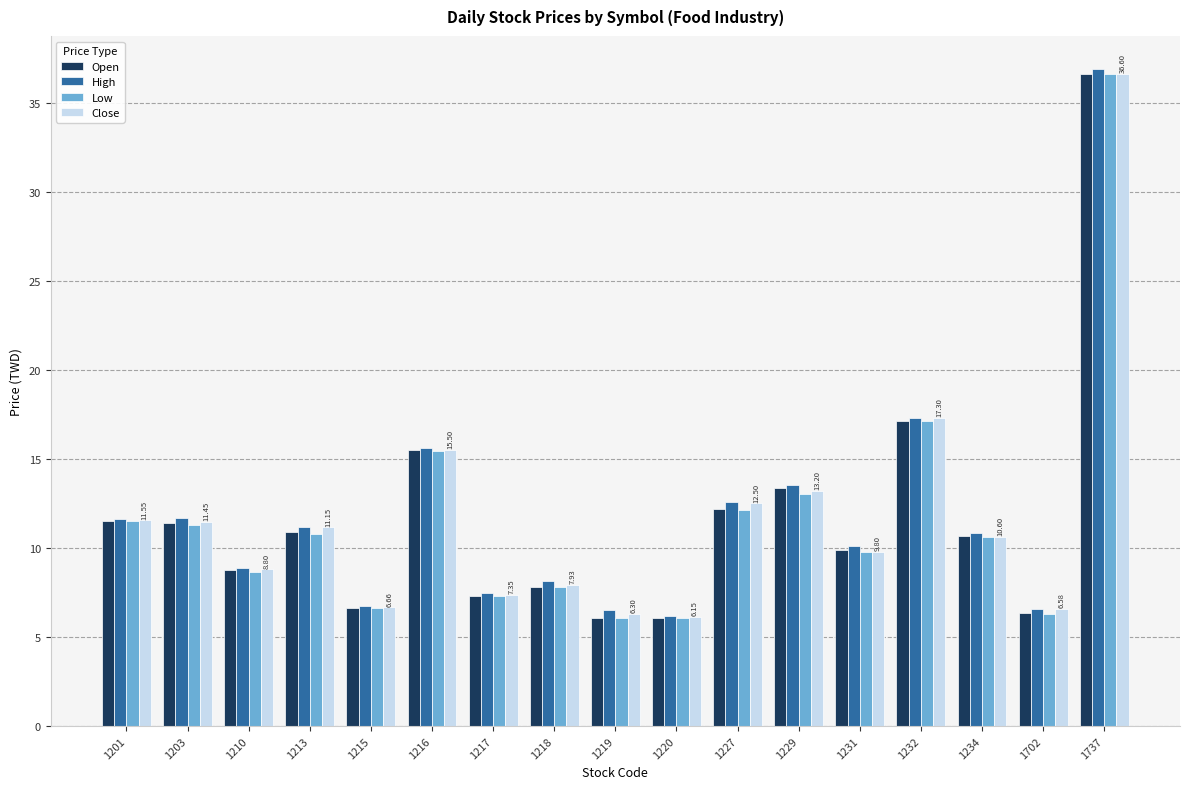

What is the average value of the Open series?

11.7